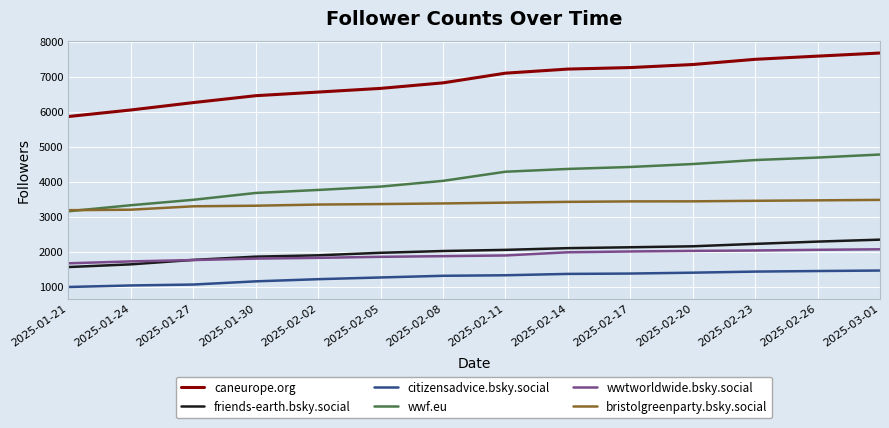

The value of citizensadvice.bsky.social at 2025-02-20 is 780. True or false?

False